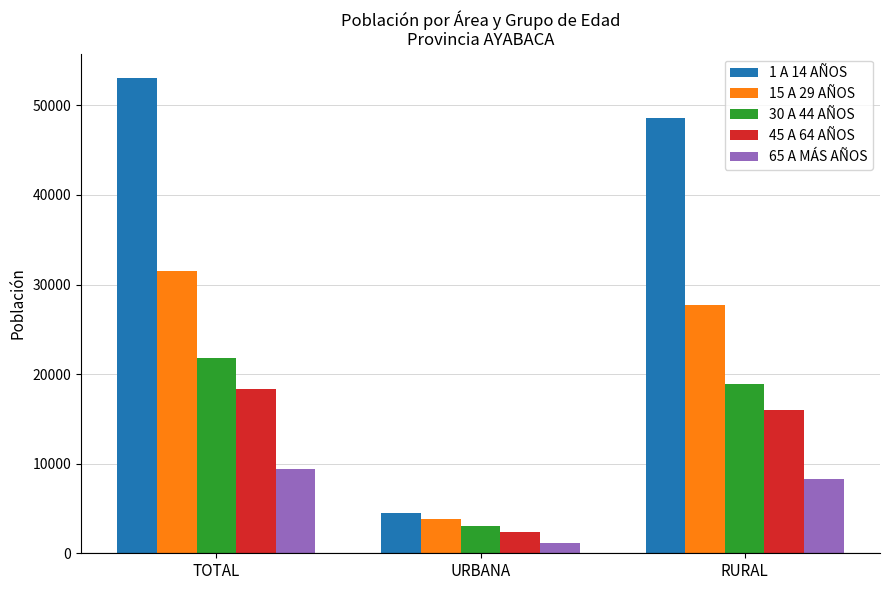

Which series has the widest spread of values?

1 A 14 AÑOS